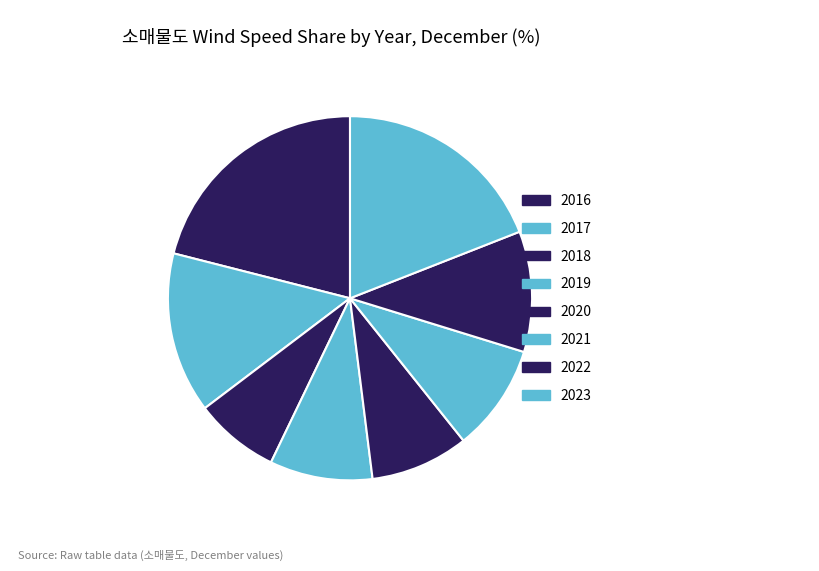

Count the number of slices in the pie.

8